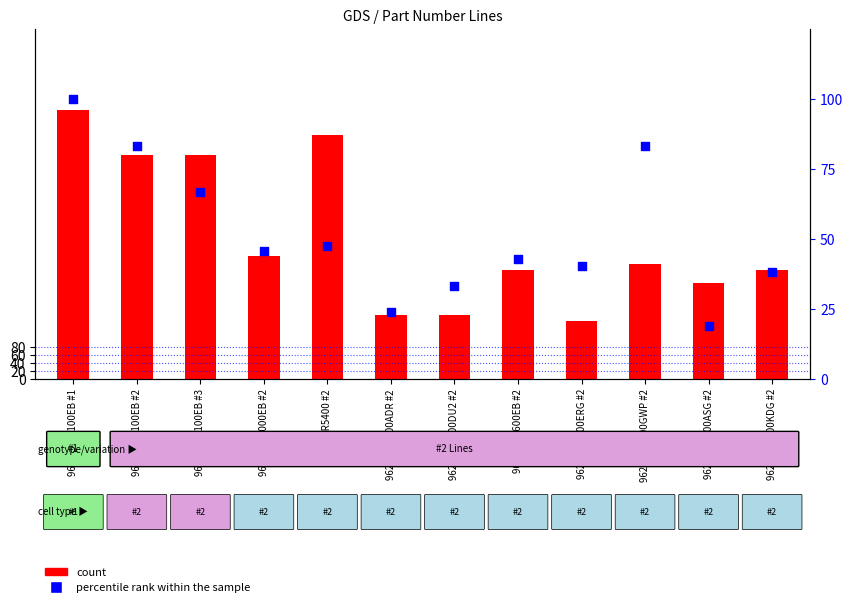

At which category is the sum across all series the highest?

96210-CW100EB #1